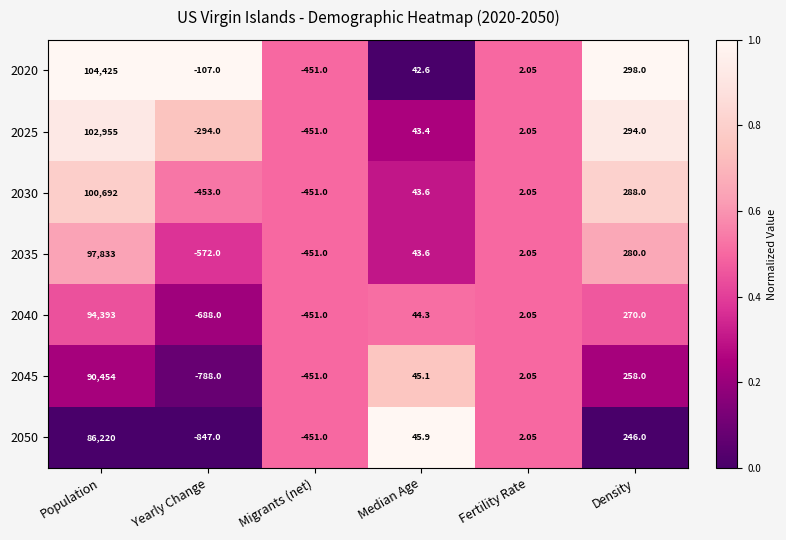

List the labels in order of 2040 value, largest first.

Population, Density, Median Age, Fertility Rate, Migrants (net), Yearly Change